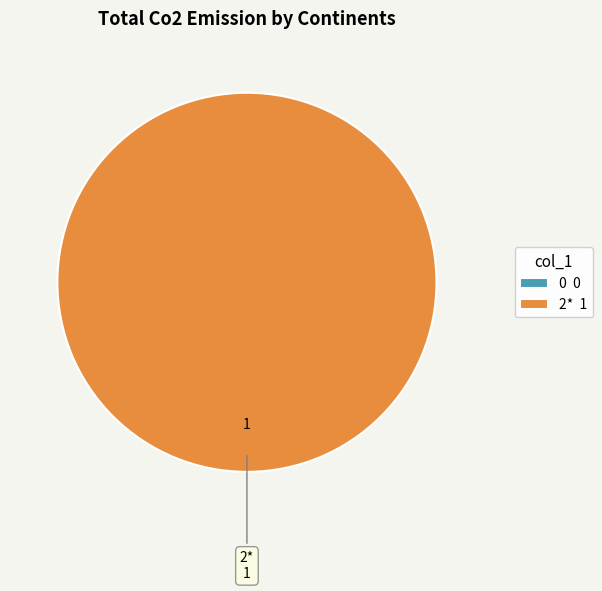

What is the change in value from 0 to 2*?

+1